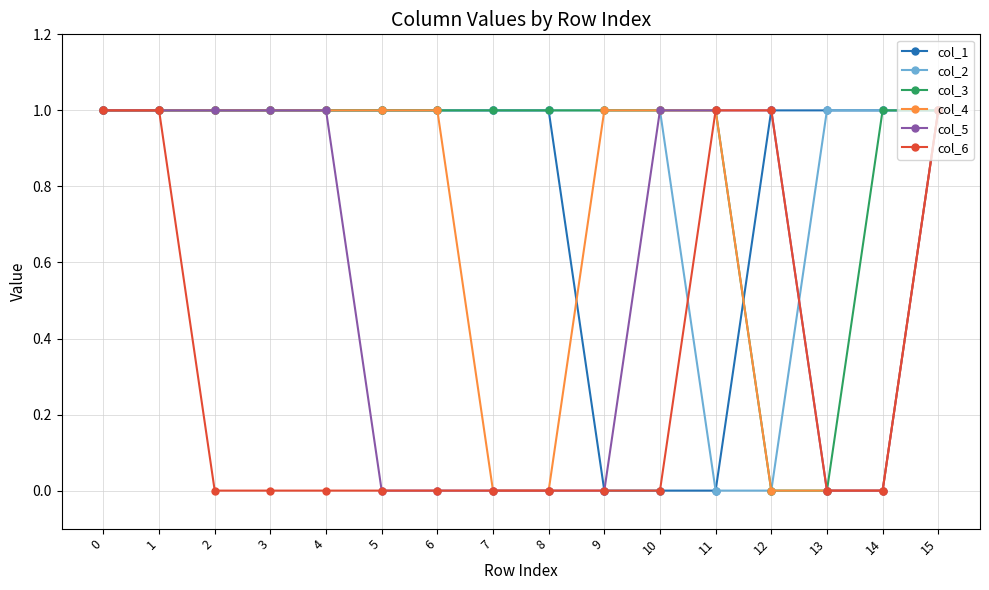

What is the maximum value for col_6?

1